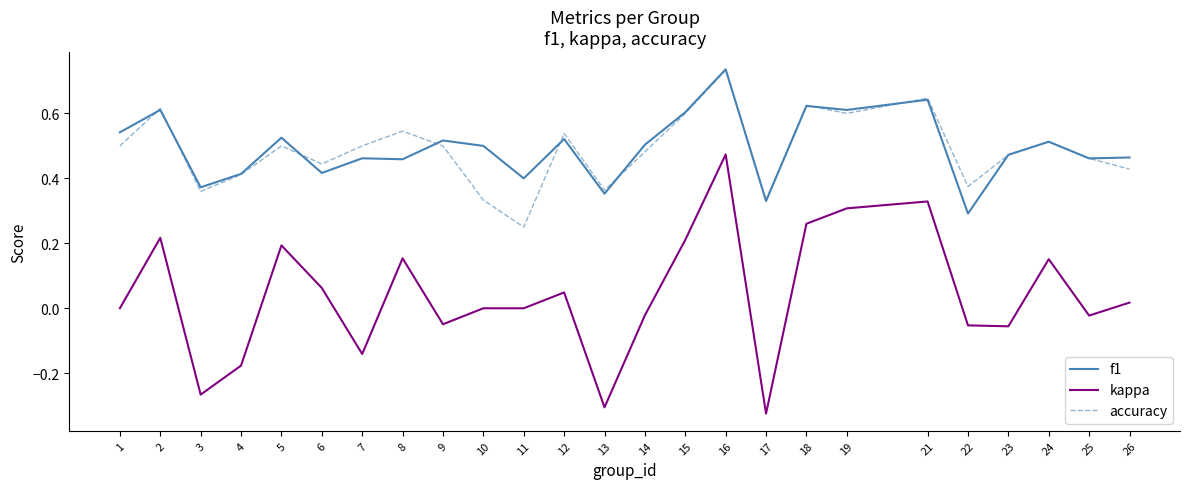

True or false: accuracy has a value of 0.6 at 19.

True